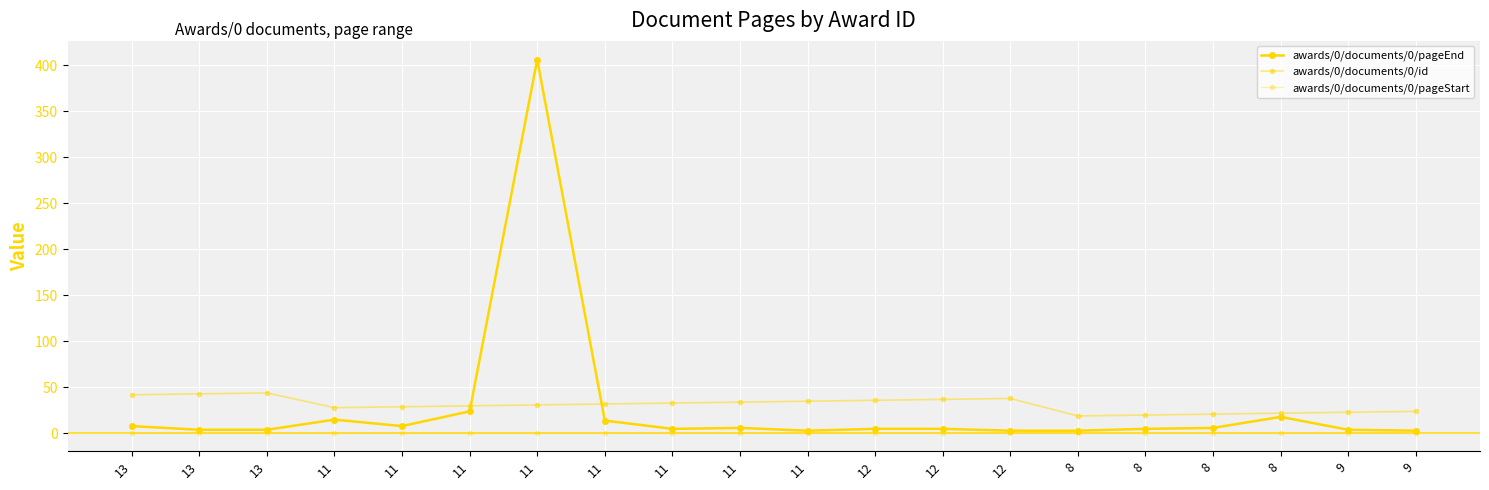

True or false: awards/0/documents/0/id and awards/0/documents/0/pageStart intersect in this chart.

False